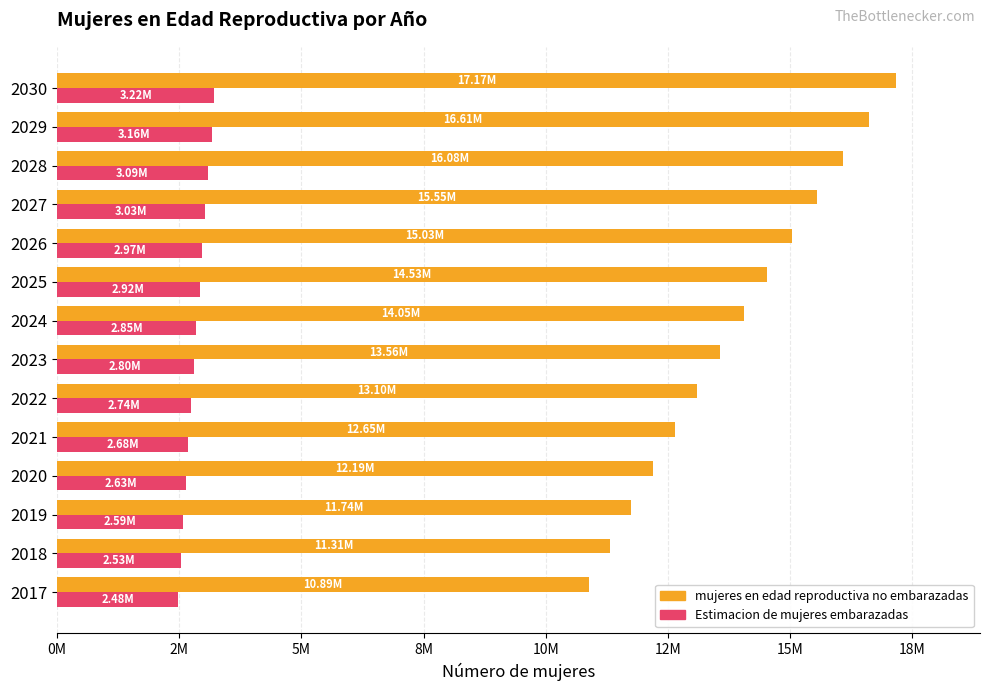

What is the greatest value displayed?

17165139.1